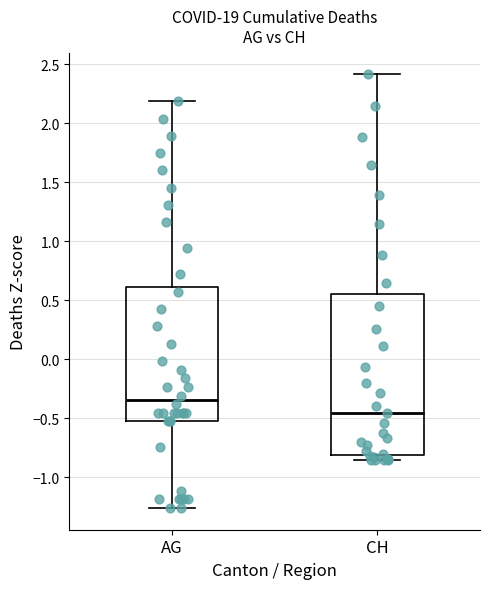

Reading left to right, transcribe this box plot: for each box, give where its median line is, the range the box spans, and where its two whiskers end, as read against the y-axis. The values are not printed on the chart, so give them approximately, as read against the axis.

AG: median -0.35, box -0.55 to 0.60, whiskers -1.25 to 2.20
CH: median -0.45, box -0.80 to 0.55, whiskers -0.85 to 2.40